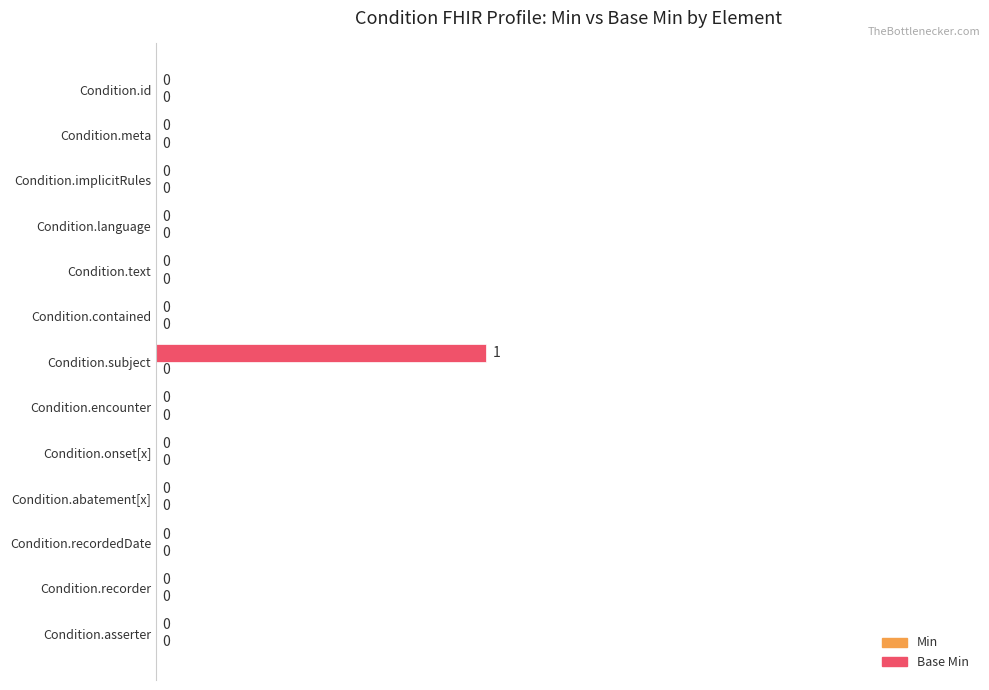

How many values are between 0 and 1?

13